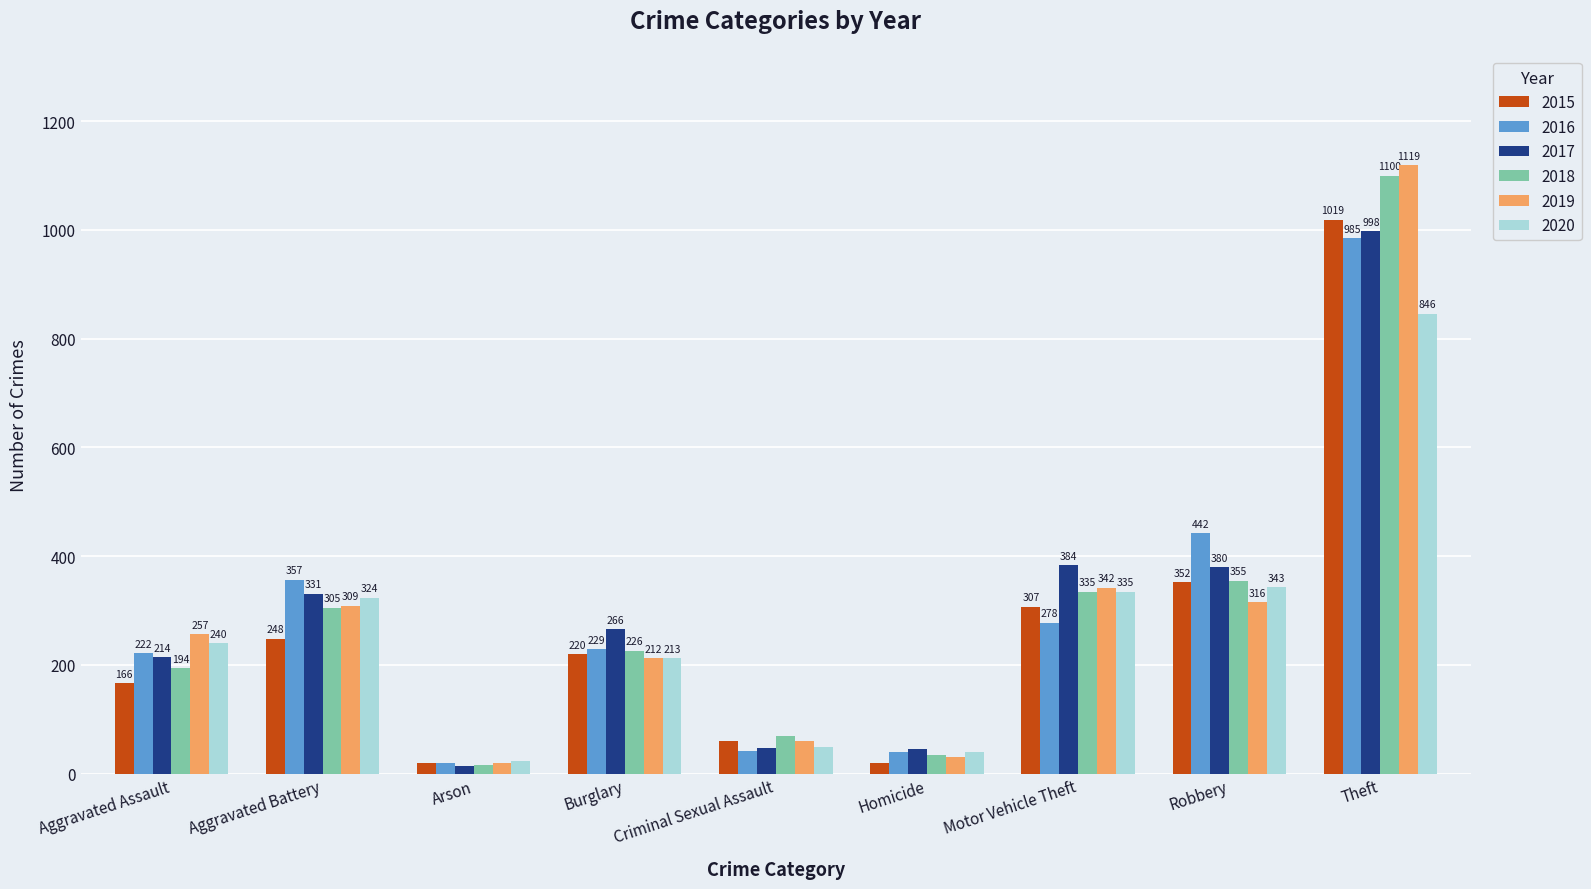

List the labels in order of 2017 value, smallest first.

Arson, Homicide, Criminal Sexual Assault, Aggravated Assault, Burglary, Aggravated Battery, Robbery, Motor Vehicle Theft, Theft